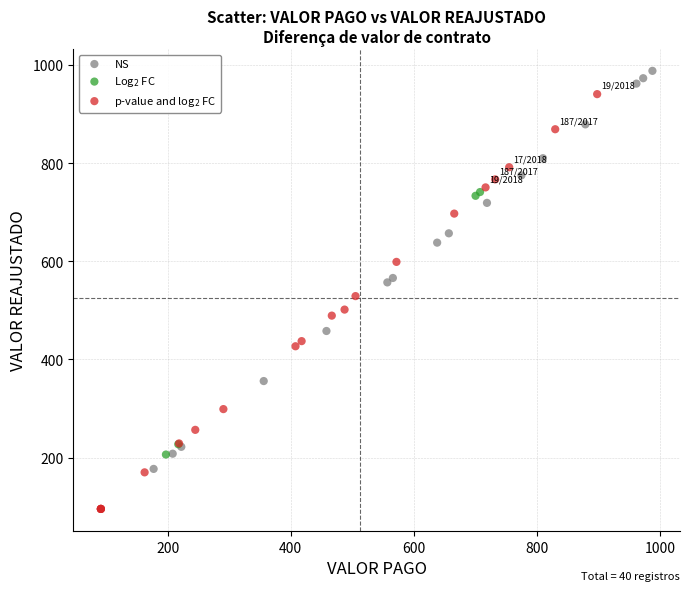

Which series contains the highest Y value?

NS